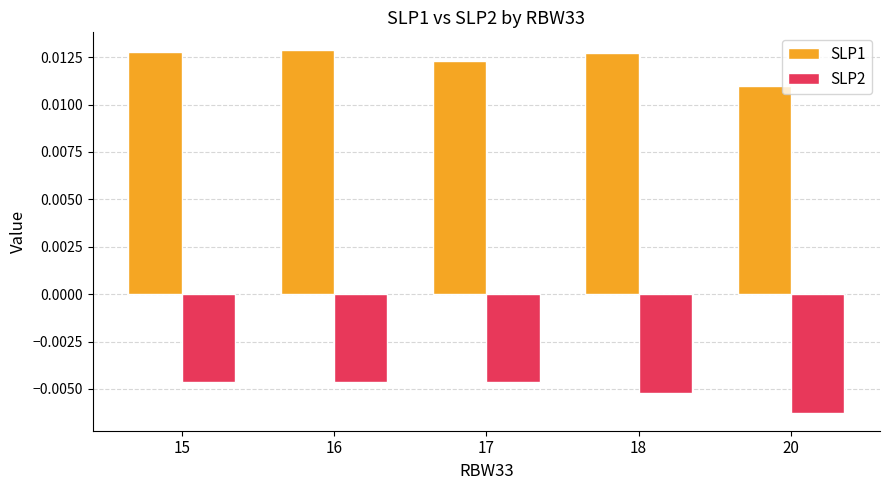

What are all the series names shown in the legend?

SLP1, SLP2